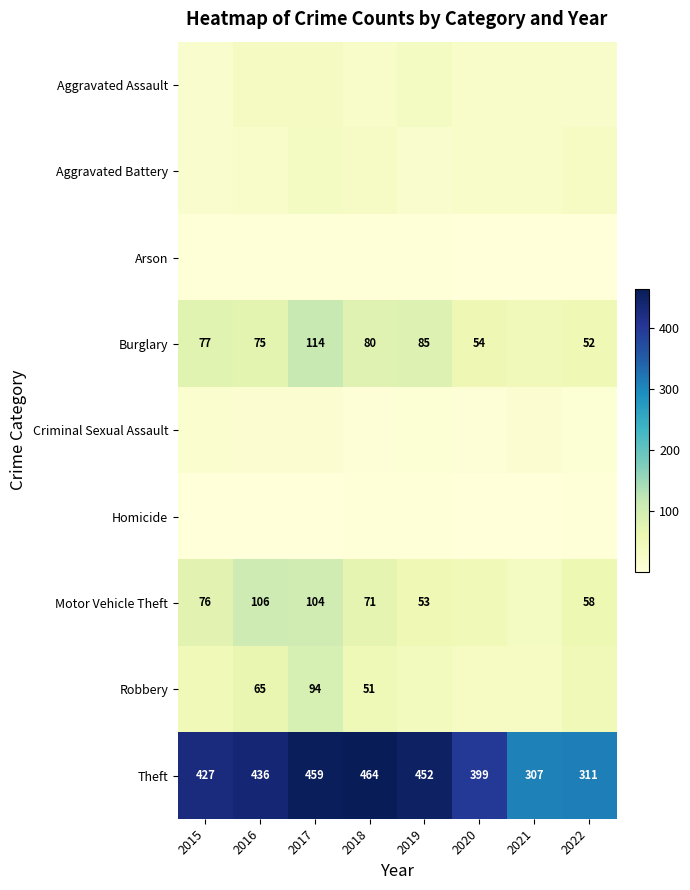

What is the sum of the Motor Vehicle Theft values at 2018 and 2016?

177